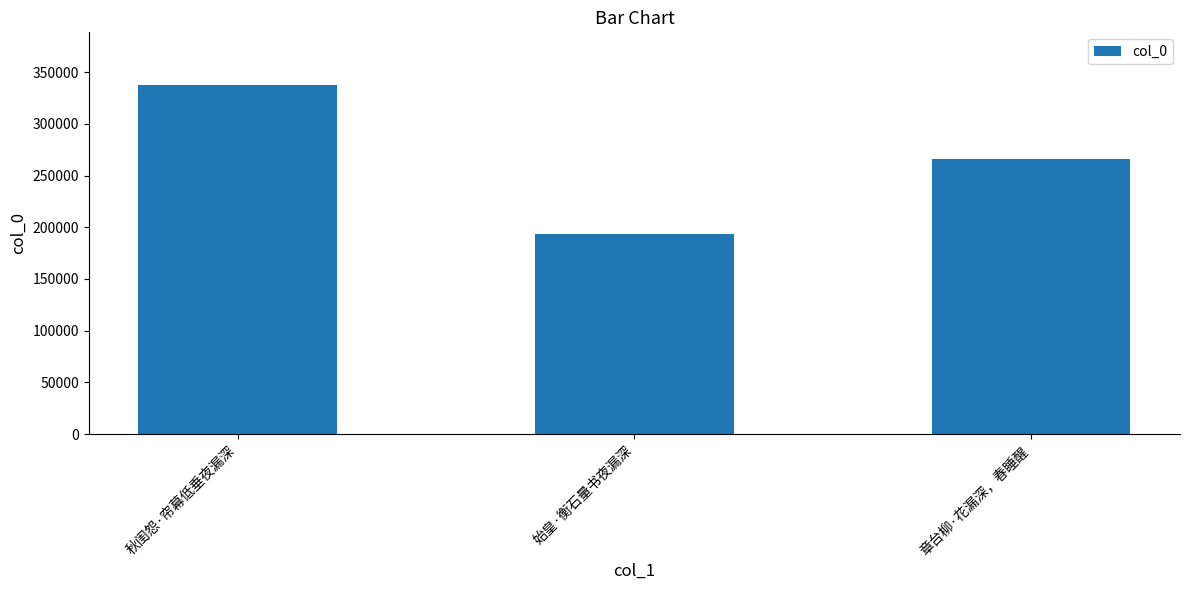

Rank the categories by value from highest to lowest.

秋闺怨·帘幕低垂夜漏深, 章台柳·花漏深，春睡醒, 始皇·衡石量书夜漏深